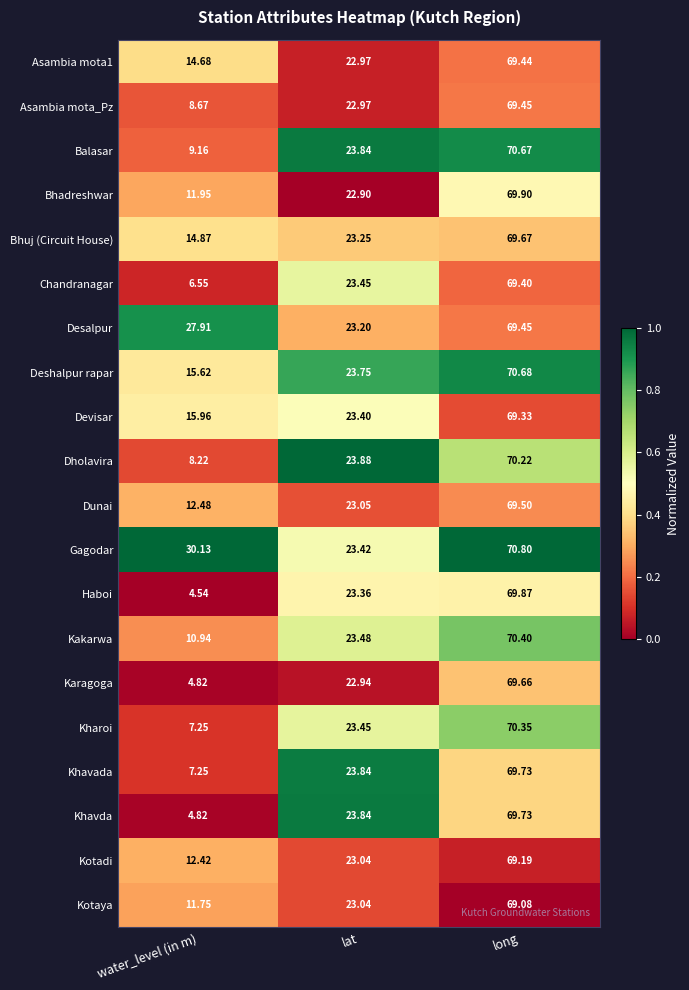

Which series has the largest range (max minus min)?

Haboi